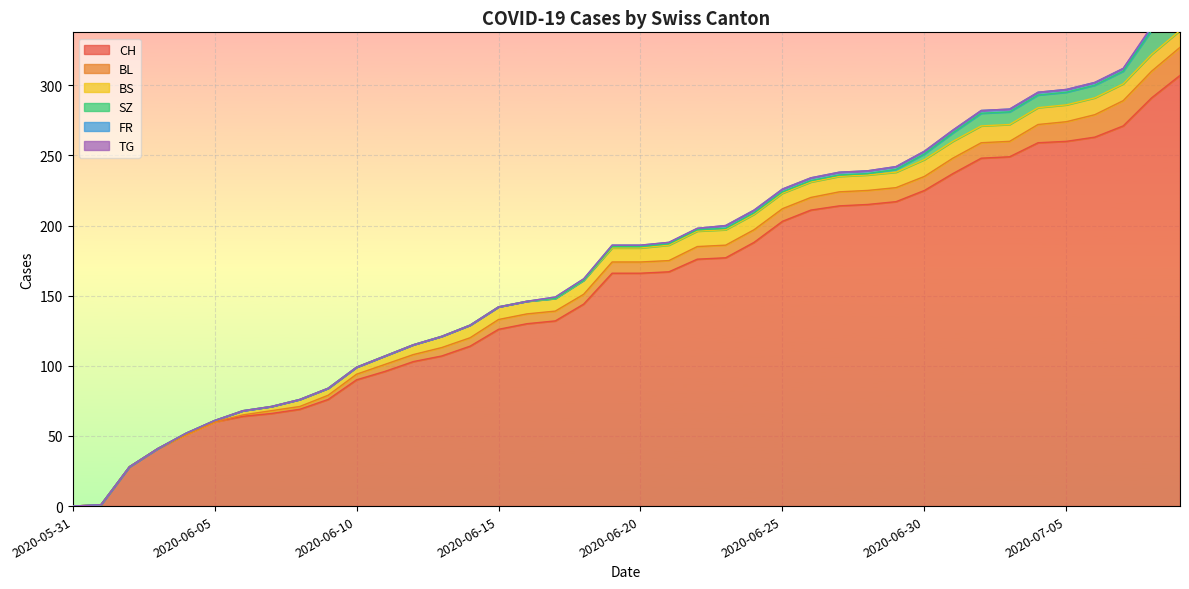

How many values in BS are above zero?

36